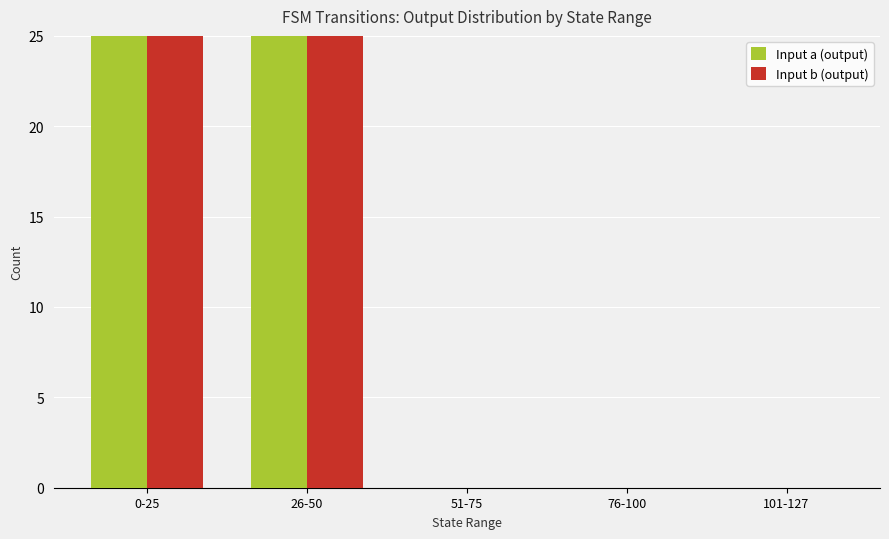

Reading right to left, extract all data points from this chart.

Input a (output): 0	0	0	25	26
Input b (output): 0	0	0	25	26